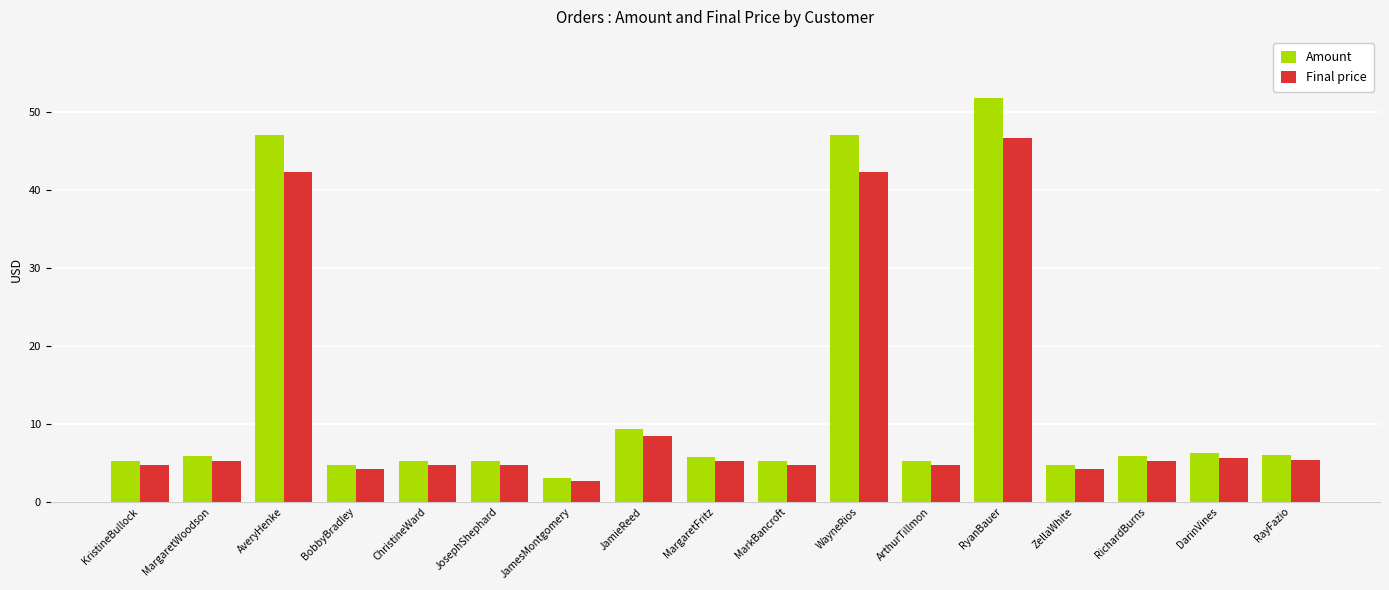

How many groups of bars are there?

17